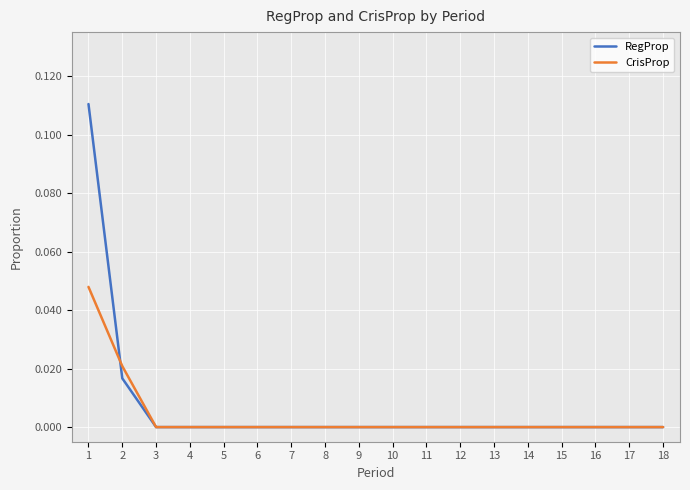

True or false: RegProp and CrisProp cross at least once.

True